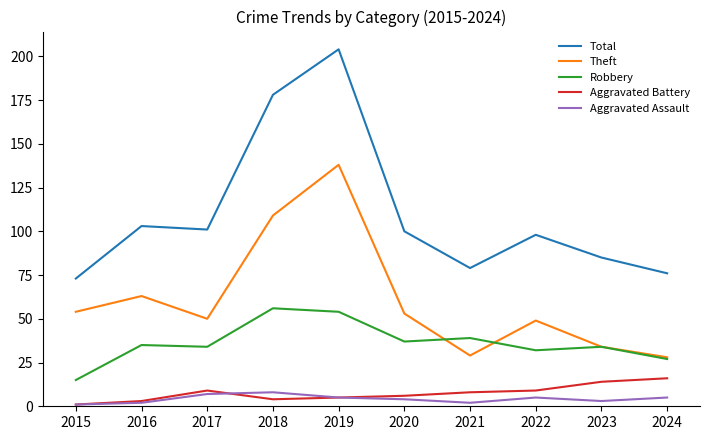

Which series has the largest total across all categories?

Total